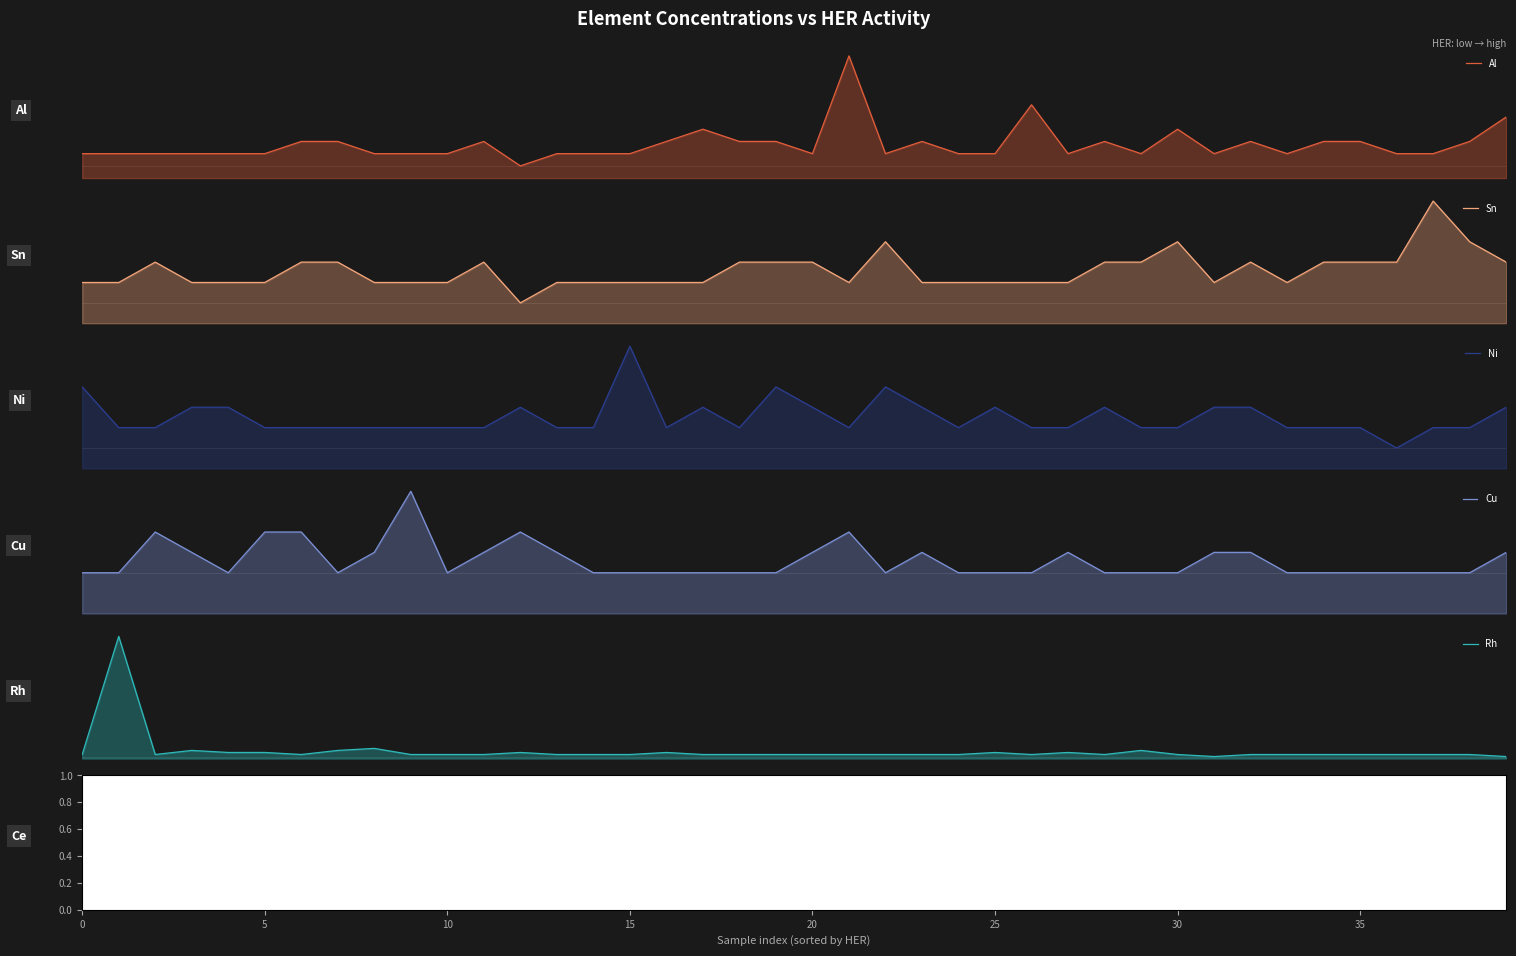

After their last crossing, which series has the higher values: Cu or Sn?

Cu